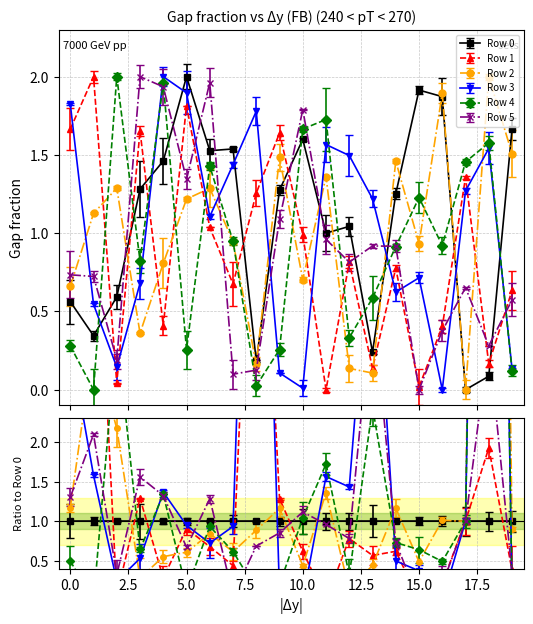

Count the number of data series in this chart.

6